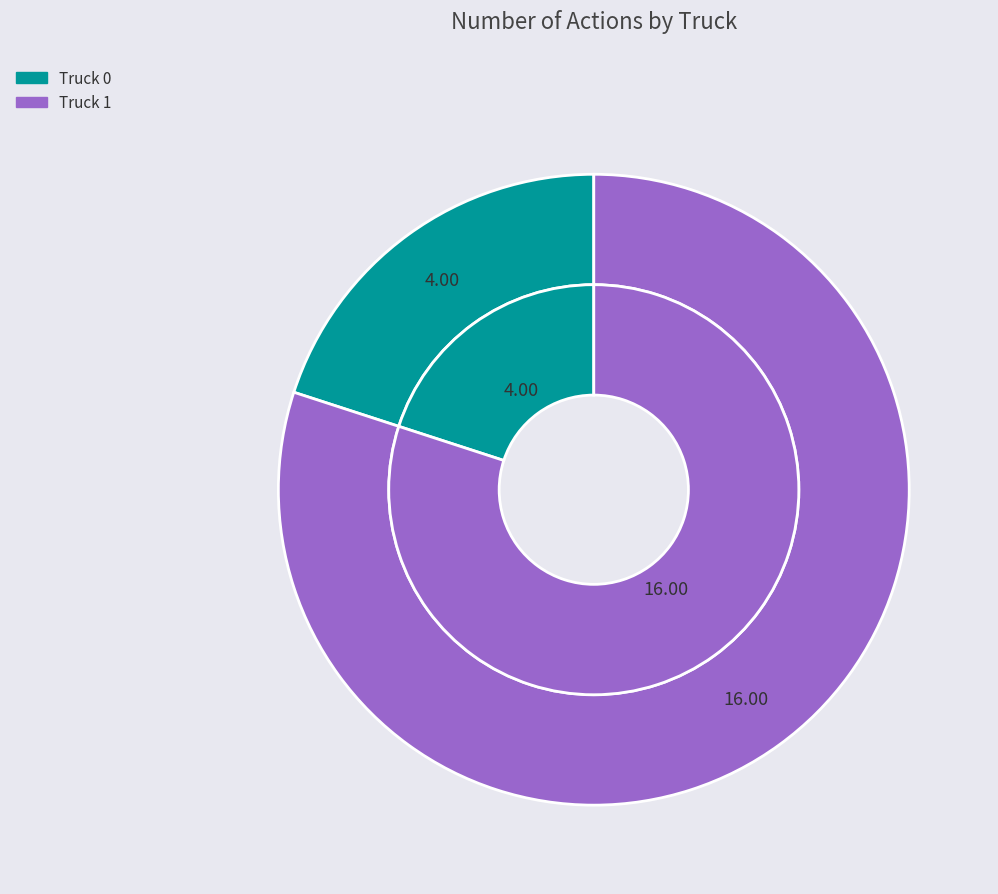

Which category has the smallest portion of the pie?

Truck 0